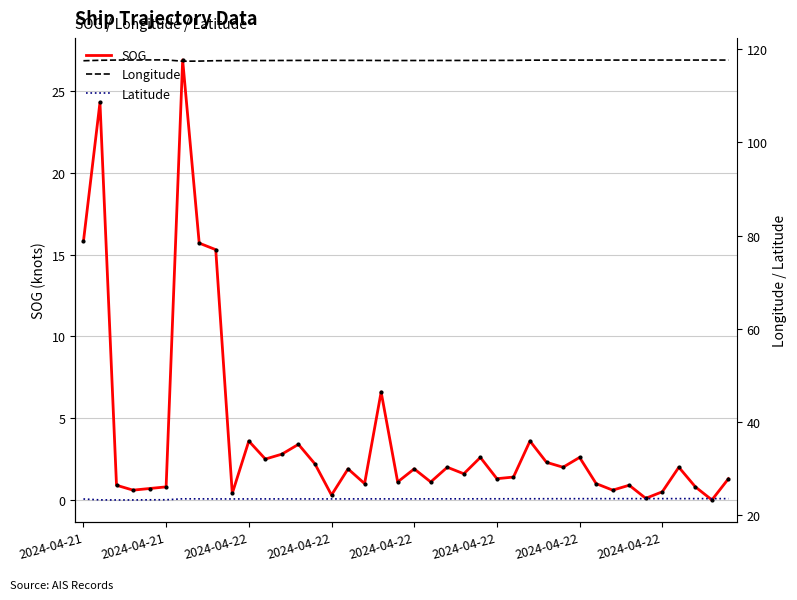

In SOG, how many points are lower than both neighbors (excluding endpoints)?

13